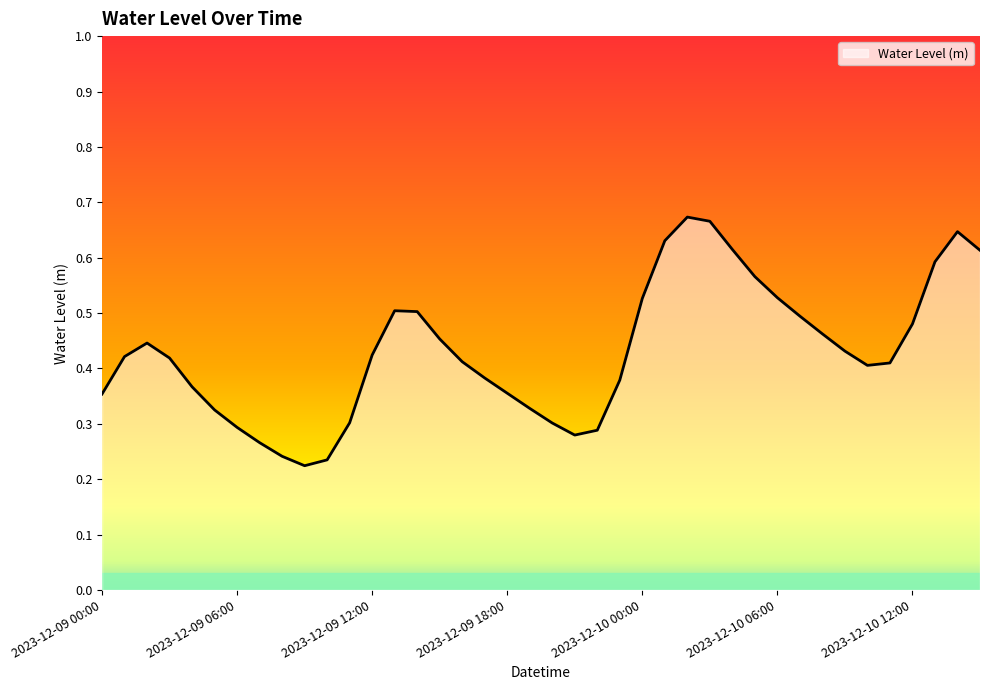

What is the value of the 9th point from the left?

0.2